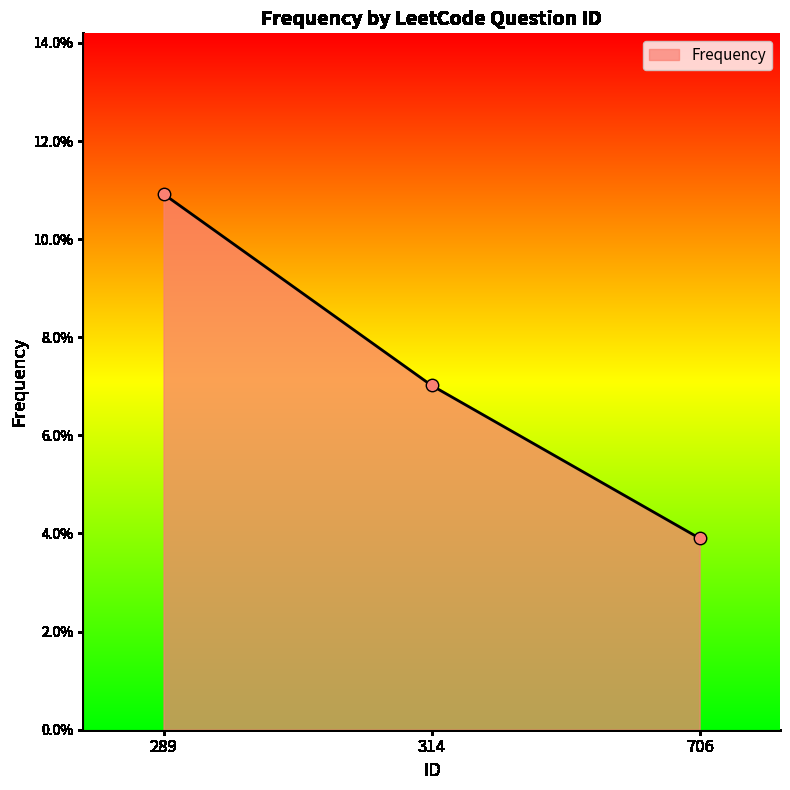

Between 289 and 706, which is larger?

289